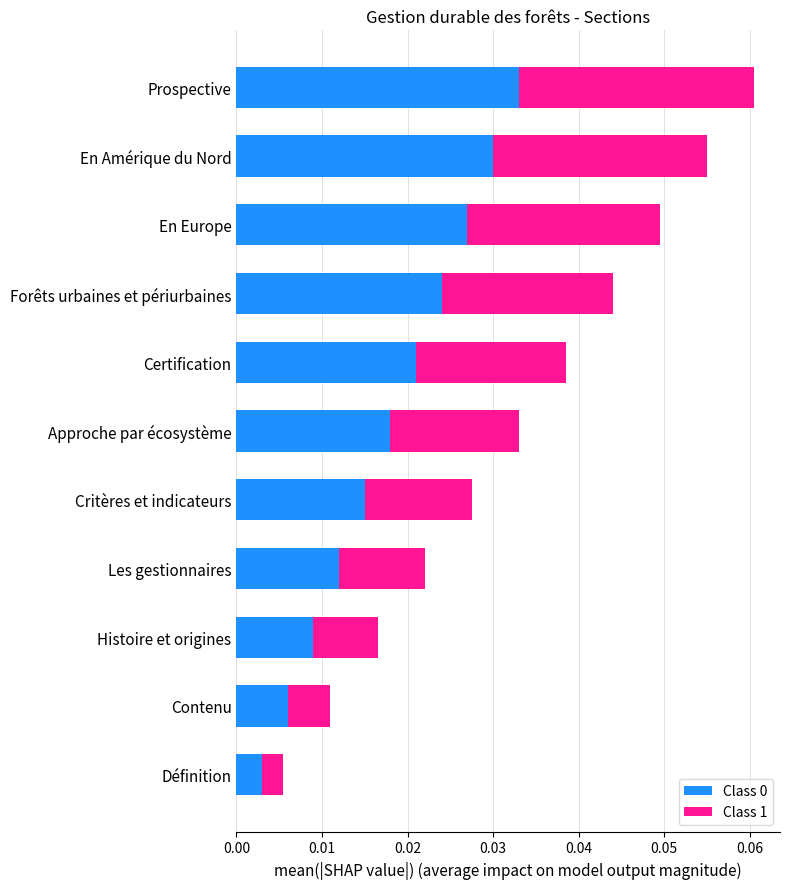

Where is Class 0 nearest to the value 0?

Définition